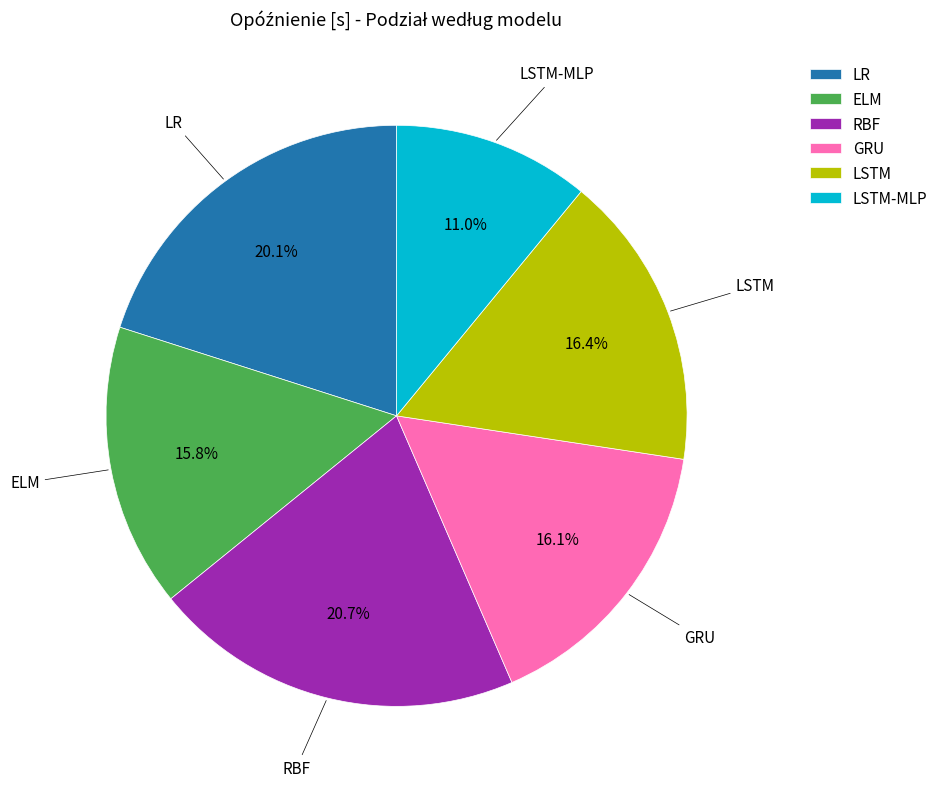

Which category has the smallest portion of the pie?

LSTM-MLP